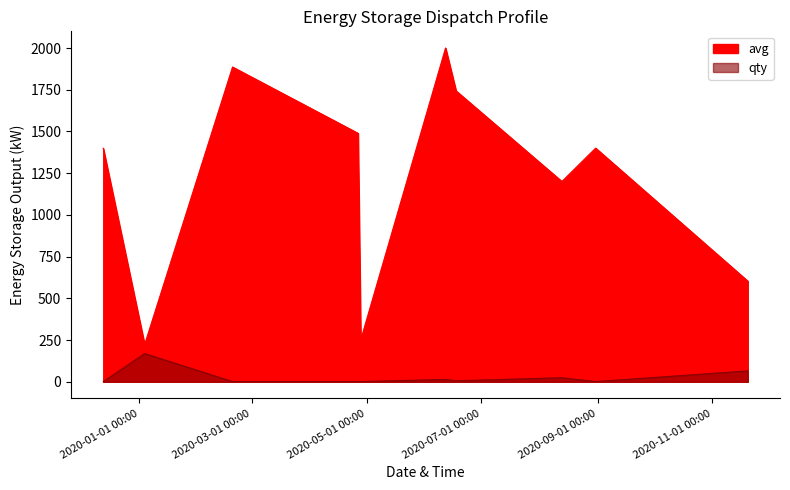

Which series changed the most between 2020-01-01 00:00 and 2020-11-01 00:00?

avg